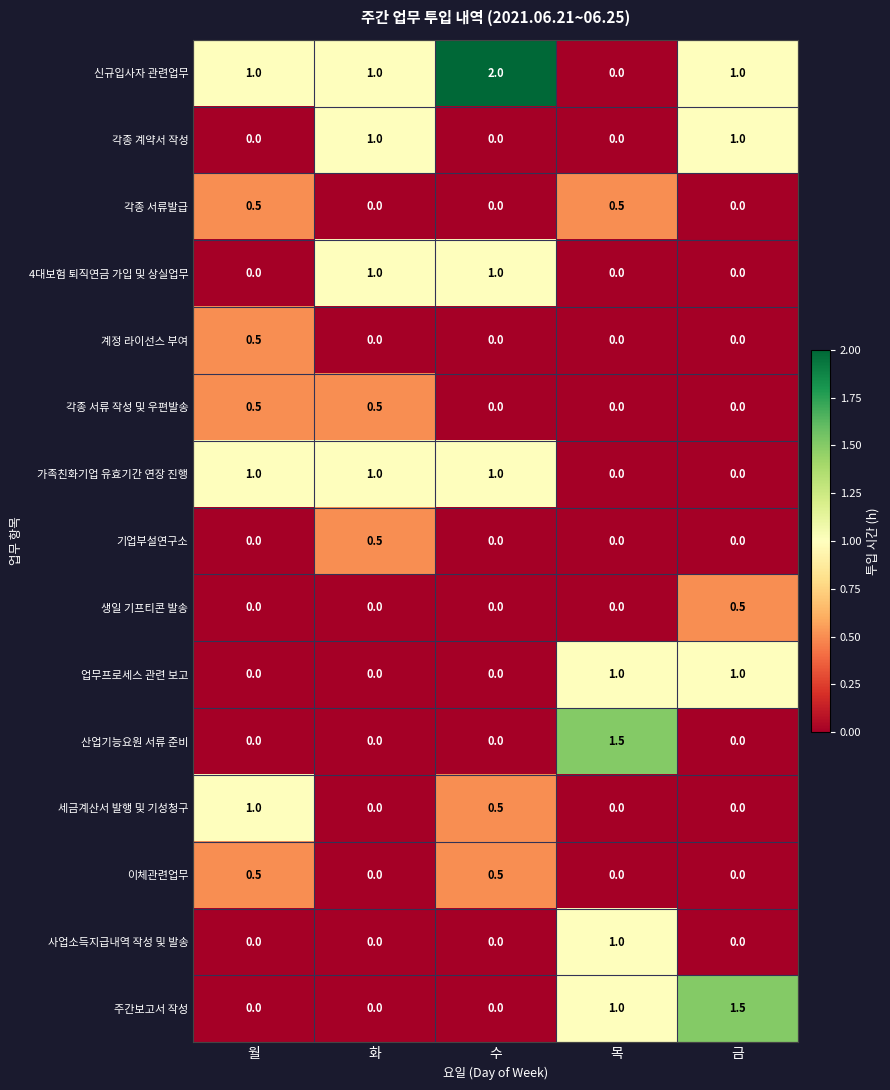

True or false: 신규입사자 관련업무 has a value of 2.8 at 수.

False